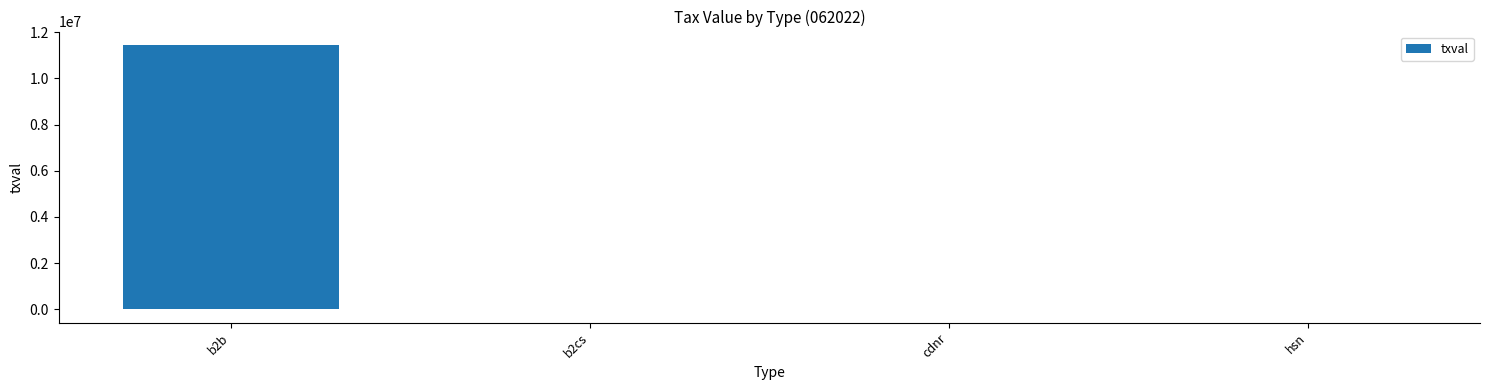

What is the maximum value shown in the chart?

11460090.3